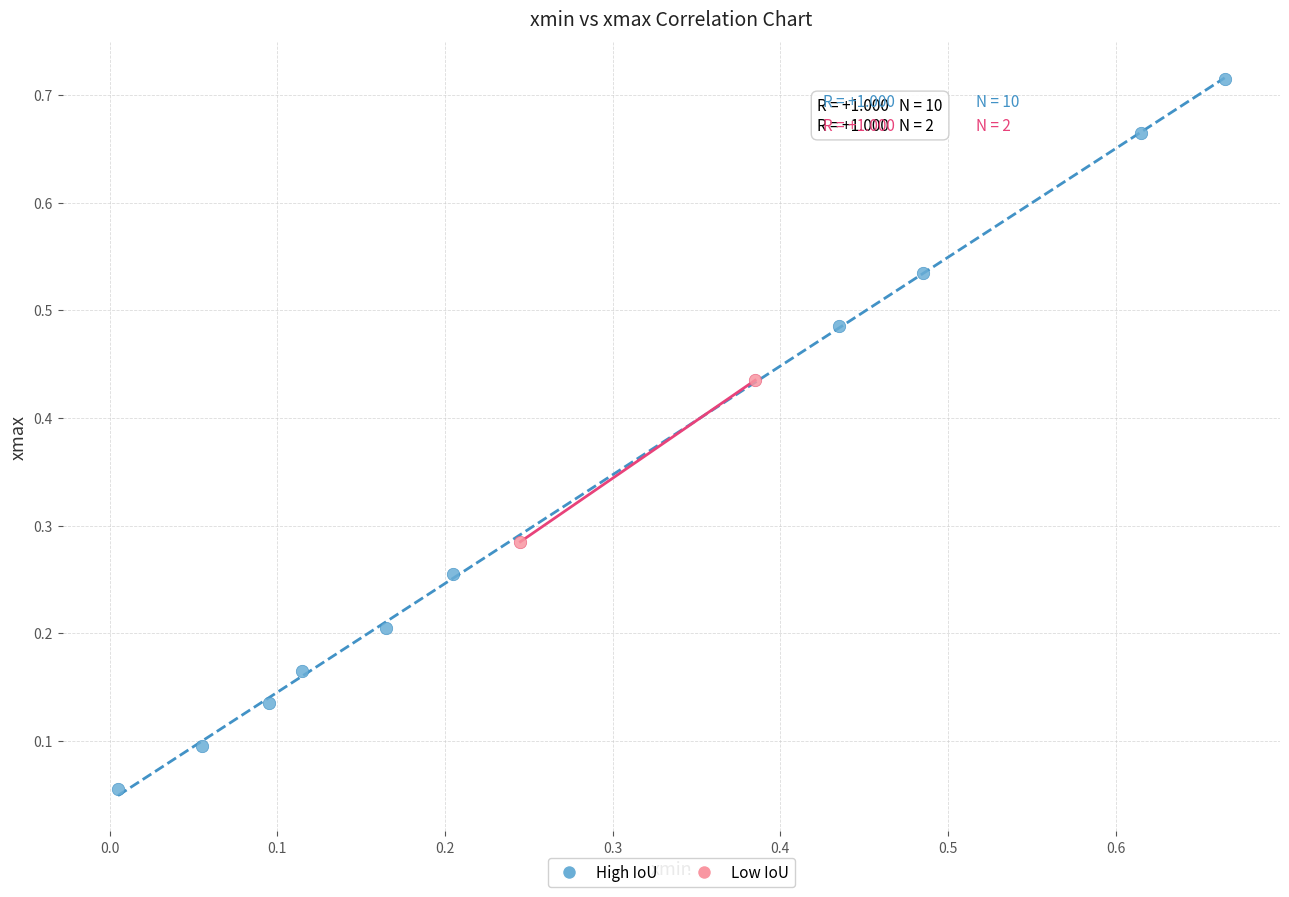

Which series reaches the maximum Y coordinate?

High IoU